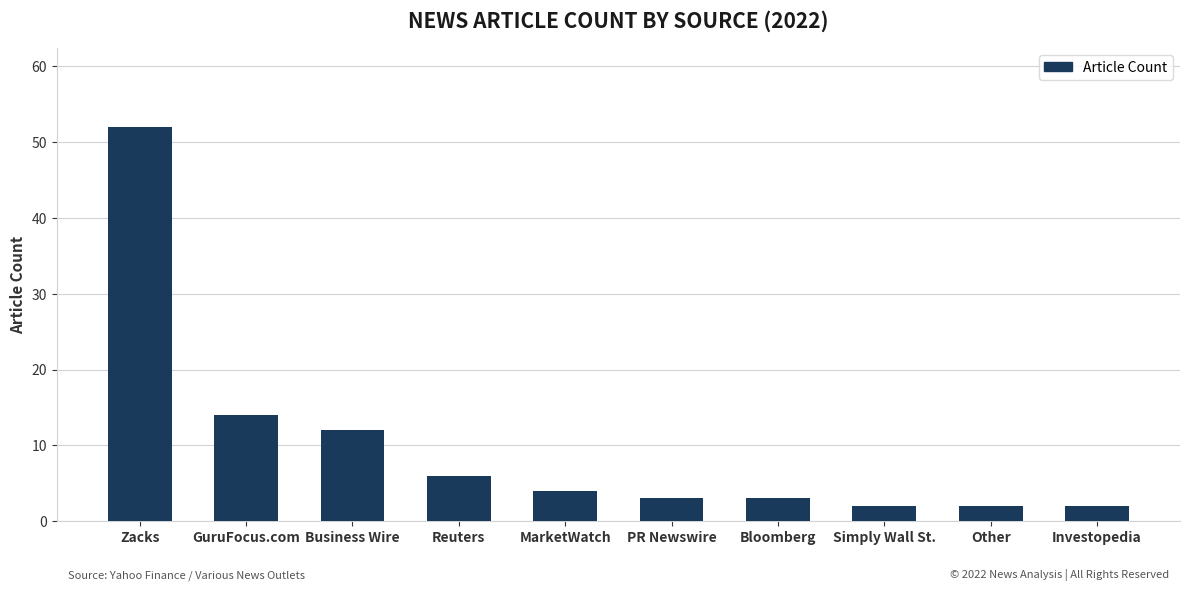

How many data points are less than 4?

5